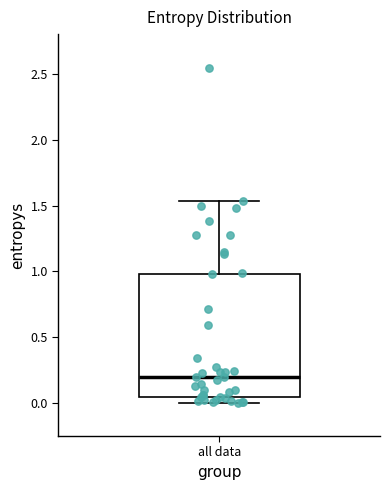

Read this box plot against the y-axis: the position of the median line, the range covered by the box, and the ends of both whiskers. The values are not printed on the chart, so give them approximately, as read against the axis.

median 0.20, box 0.05 to 1.00, whiskers 0.00 to 1.55